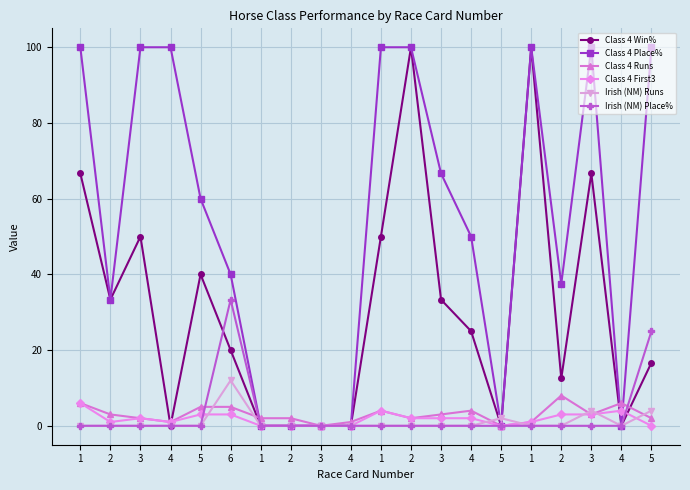

At which category does Class 4 Win% reach its first local peak?

3